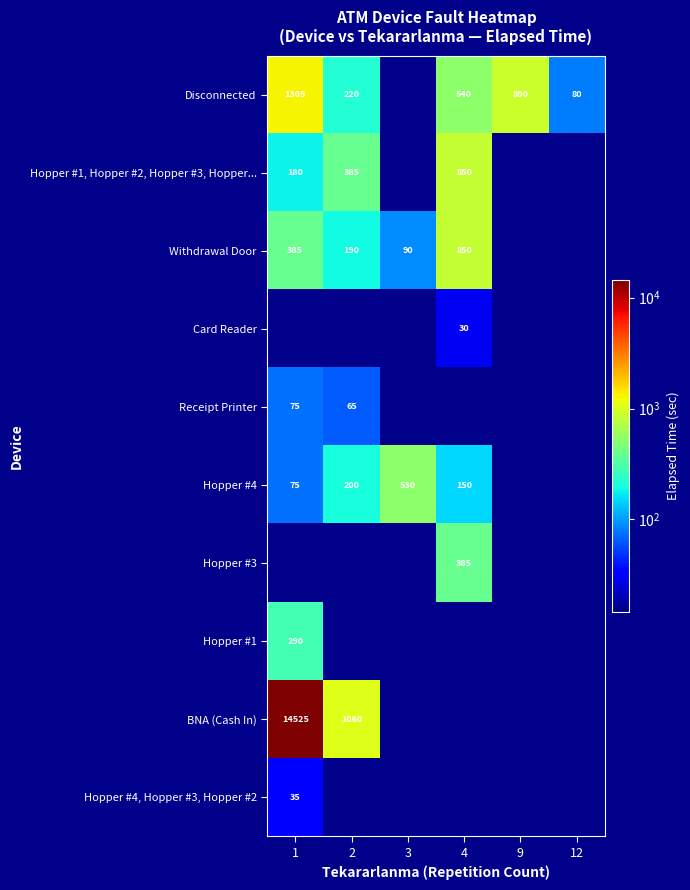

The value of Disconnected at 12 is 80. True or false?

True